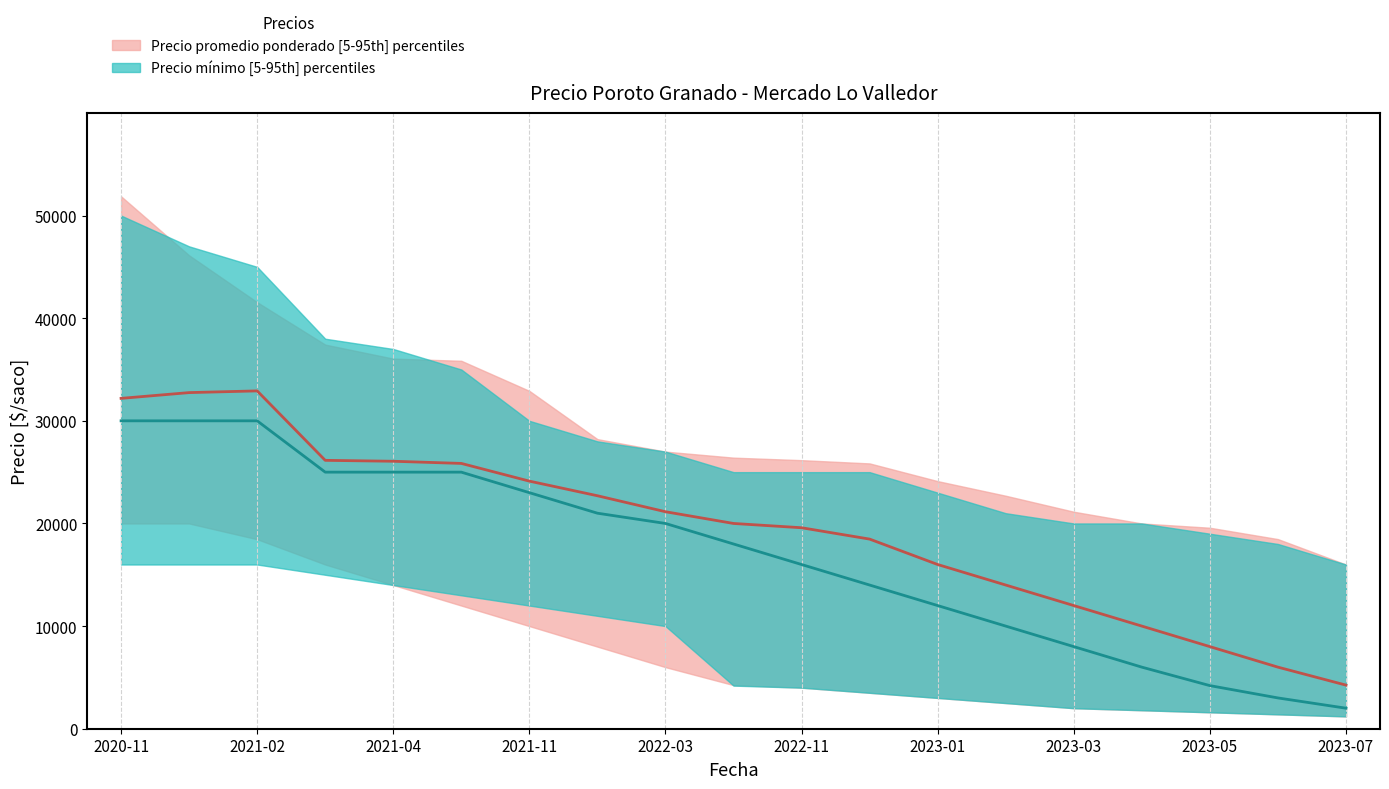

Which series changed the most between 2023-02 and 2023-05?

Precio promedio ponderado - median